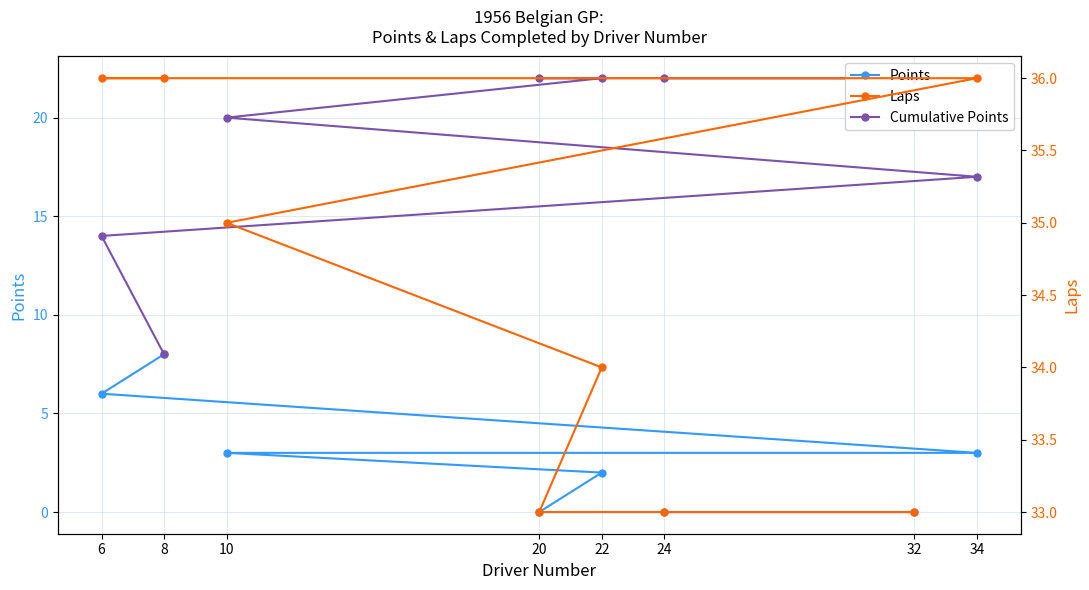

What is the label of the 5th point from the left?

22